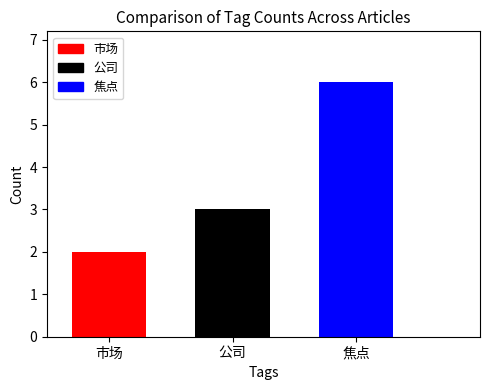

What is the approximate value of 公司 at 公司?

3